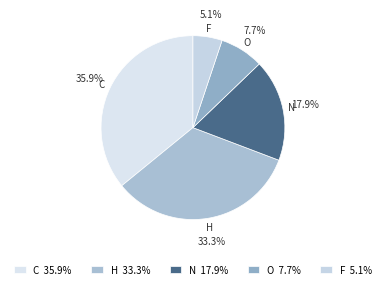

Which category has the smallest portion of the pie?

F 5.1%